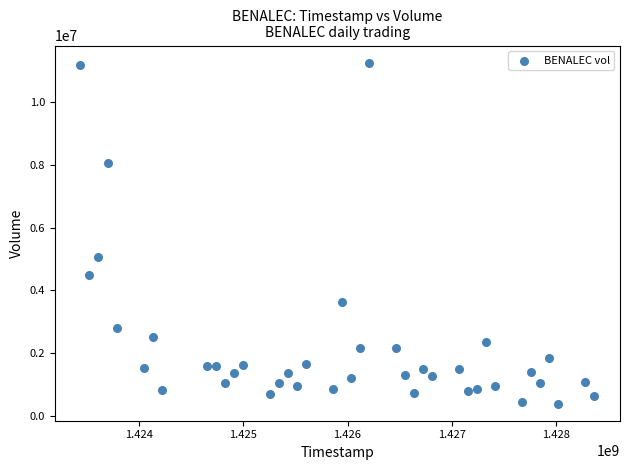

What is the range of Y values (max minus min)?

10877800